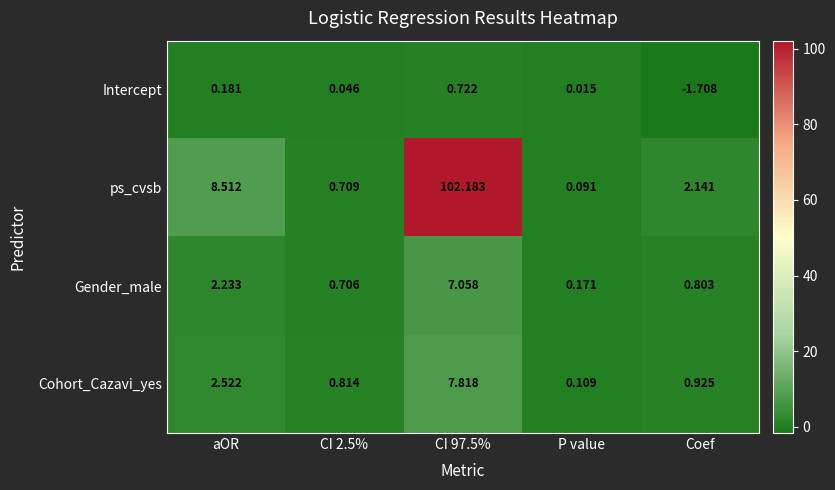

Which category has the lowest value in the ps_cvsb series?

P value